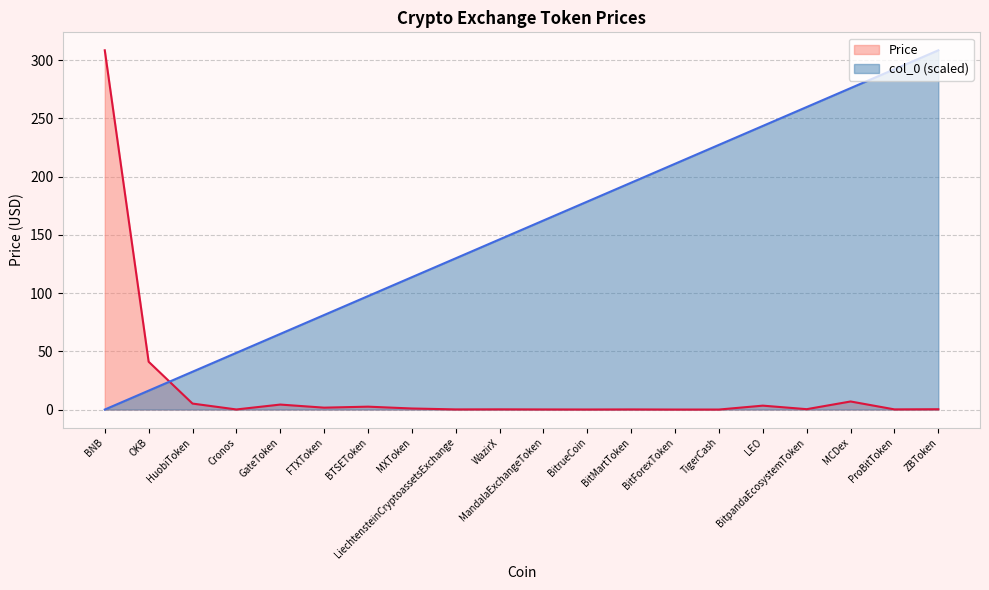

What position from the left is LEO?

16